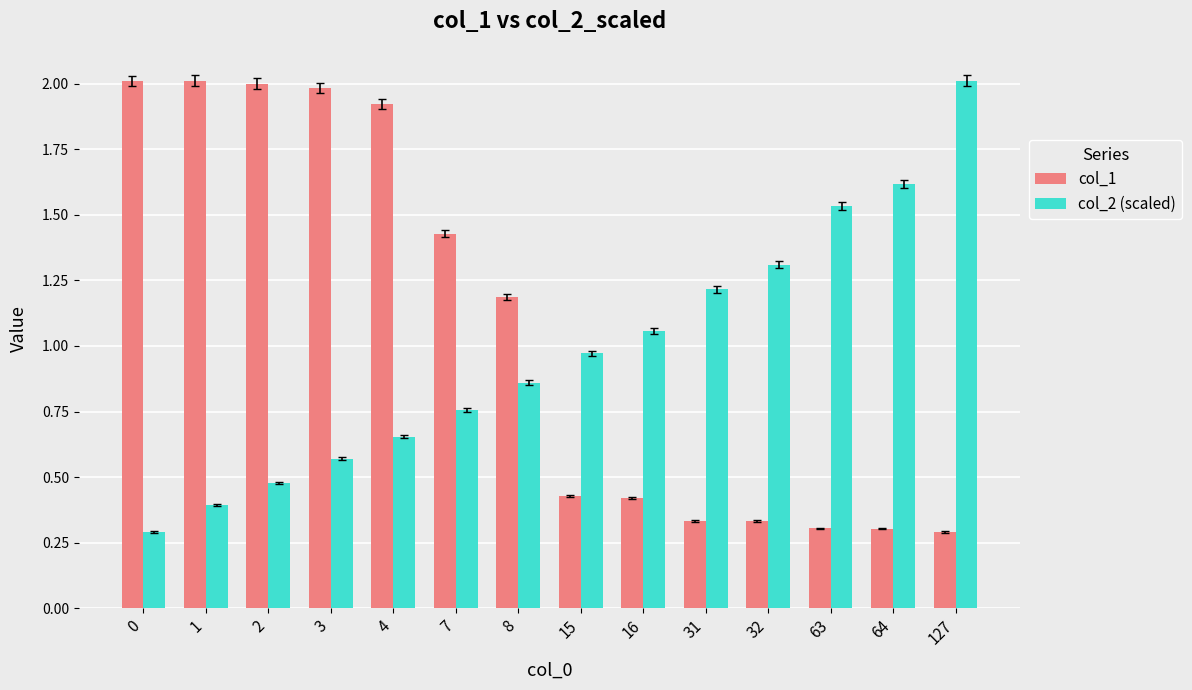

Between 3 and 16, which series saw the biggest shift?

col_1